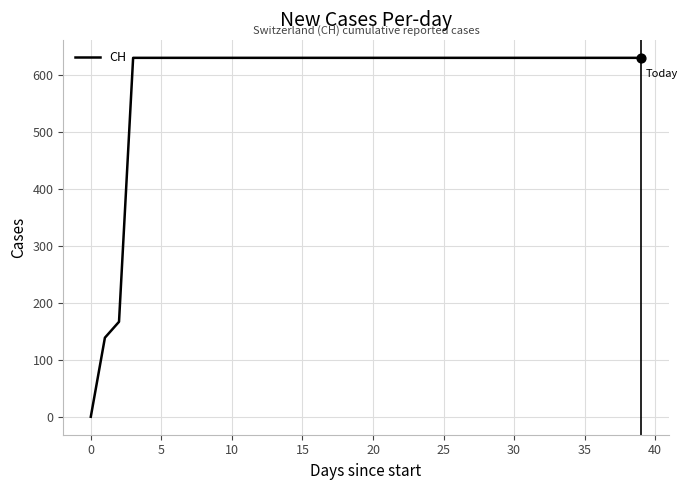

What is the difference between the maximum and minimum values?

631